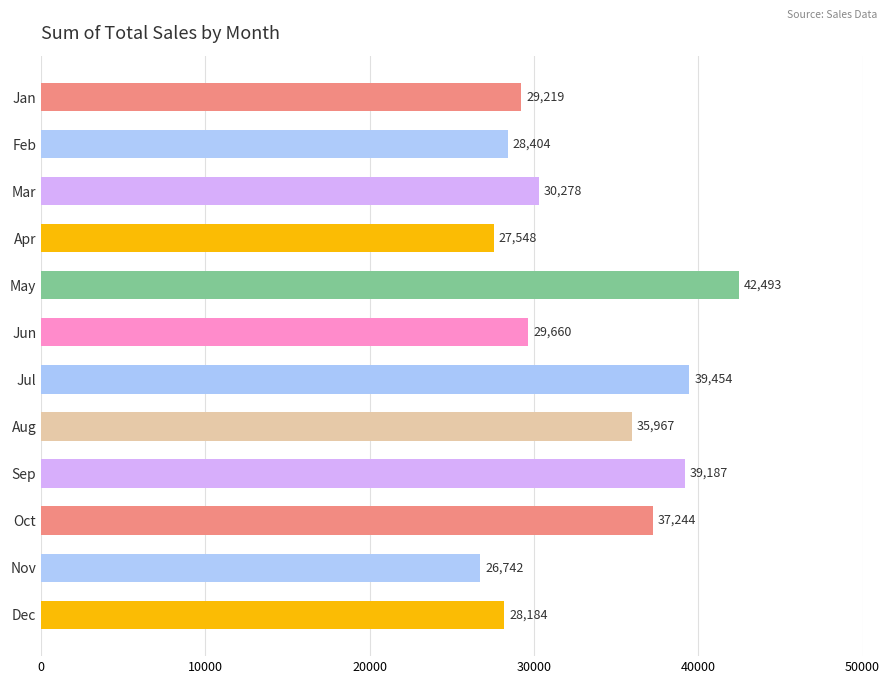

What is the minimum value shown in the chart?

26742